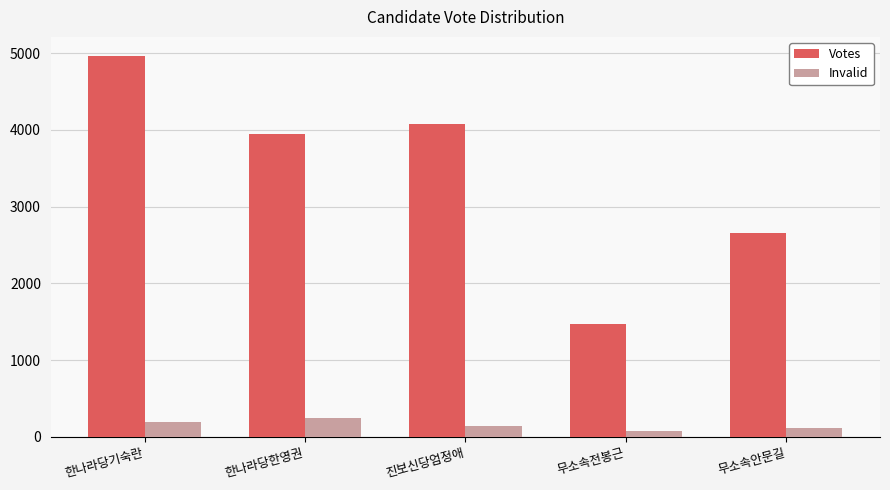

Reading left to right, transcribe all the data shown in this chart.

Votes: 한나라당기숙란=4965	한나라당한영권=3952	진보신당엄정애=4078	무소속전봉근=1474	무소속안문길=2657
Invalid: 한나라당기숙란=192	한나라당한영권=249	진보신당엄정애=143	무소속전봉근=79	무소속안문길=116